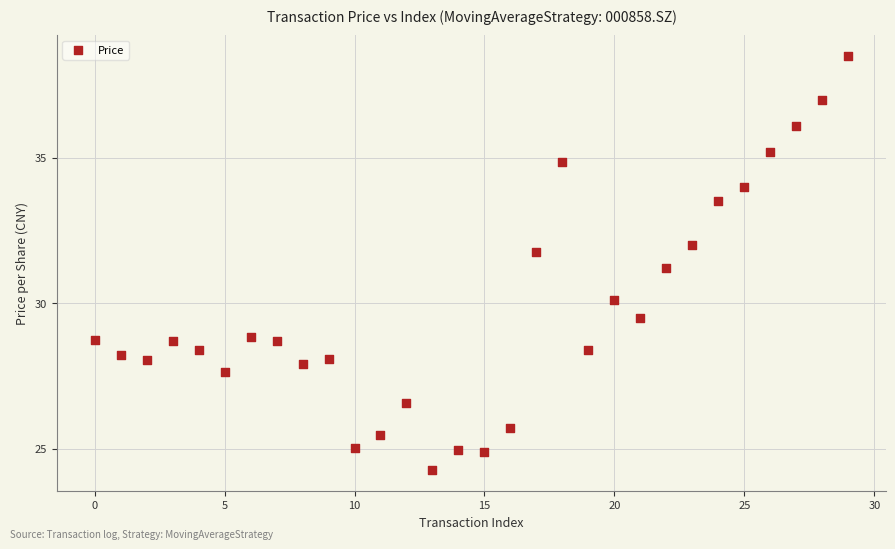

What Y value in the scatter plot is closest to 31?

31.2